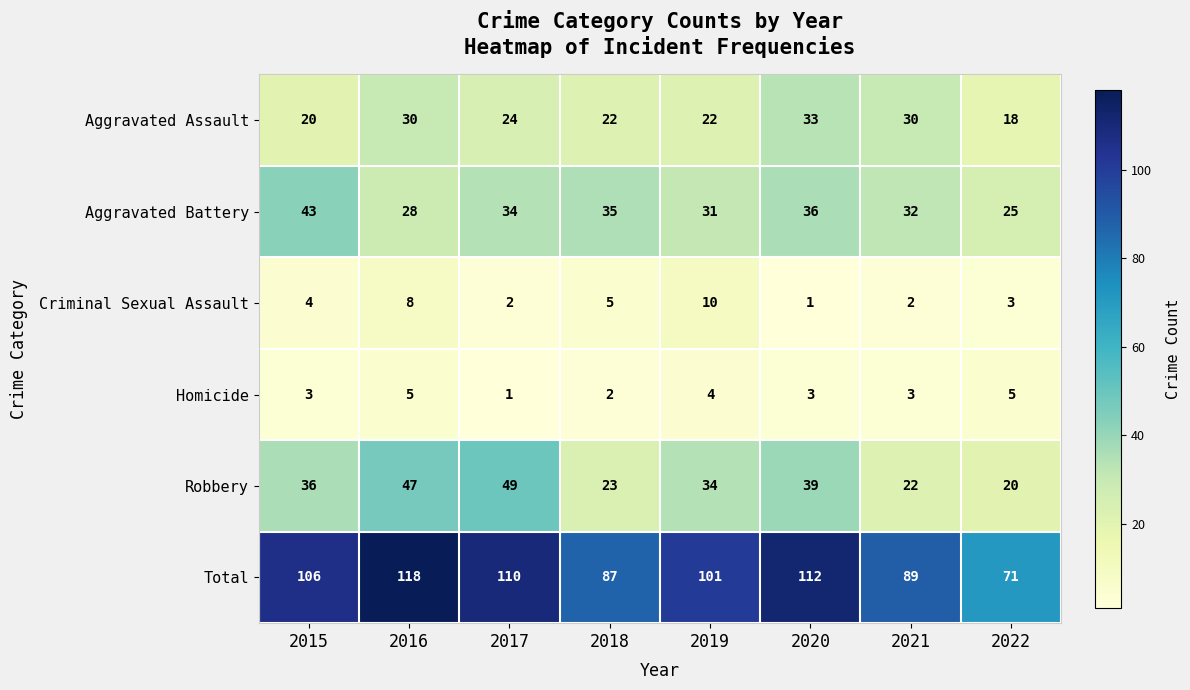

What is the difference between the highest and lowest values at 2022?

68